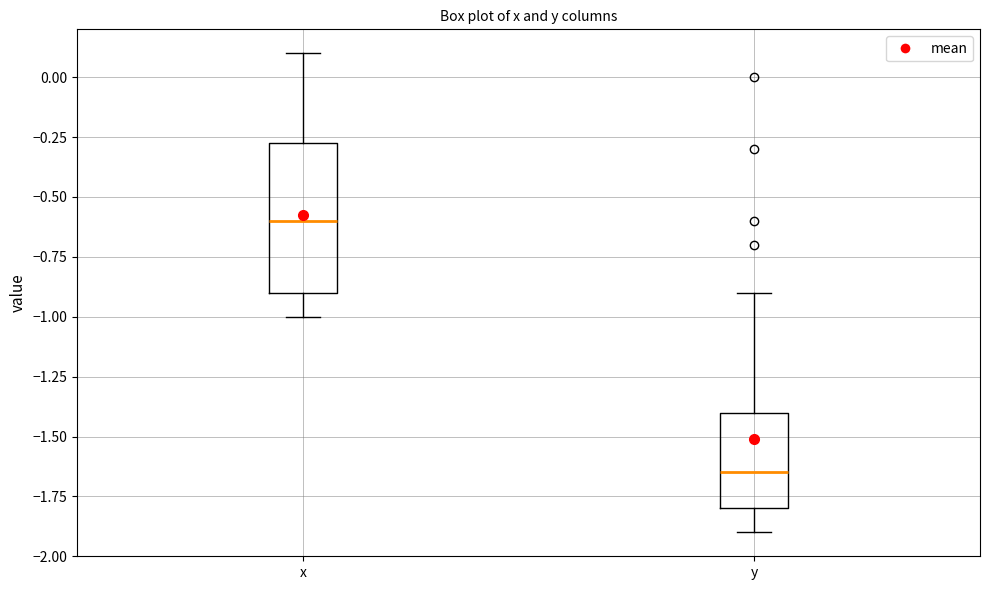

Reading left to right, read every box against the y-axis: the position of its median line, the range the box covers, and the ends of its whiskers. The values are not printed on the chart, so give them approximately, as read against the axis.

x: median -0.60, box -0.90 to -0.25, whiskers -1.00 to 0.10
y: median -1.65, box -1.80 to -1.40, whiskers -1.90 to -0.90